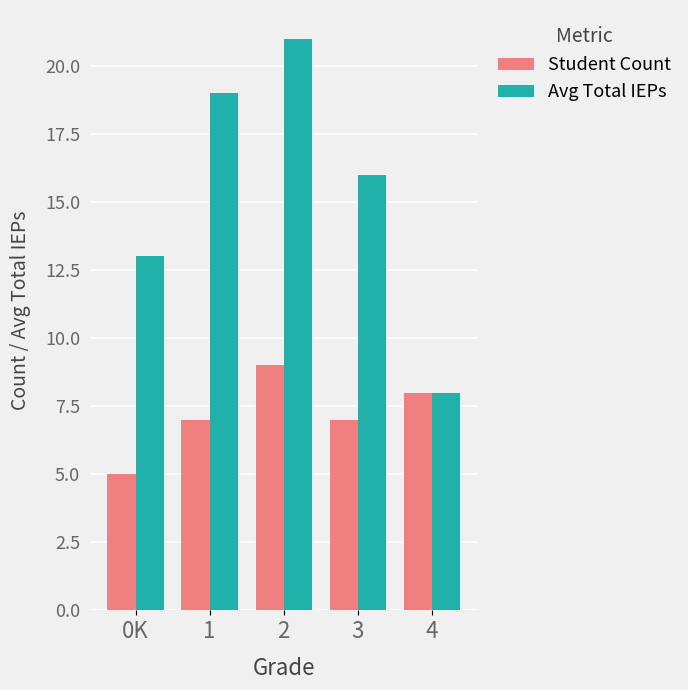

Reading left to right, transcribe all the data shown in this chart.

Student Count: 5	7	9	7	8
Avg Total IEPs: 13	19	21	16	8